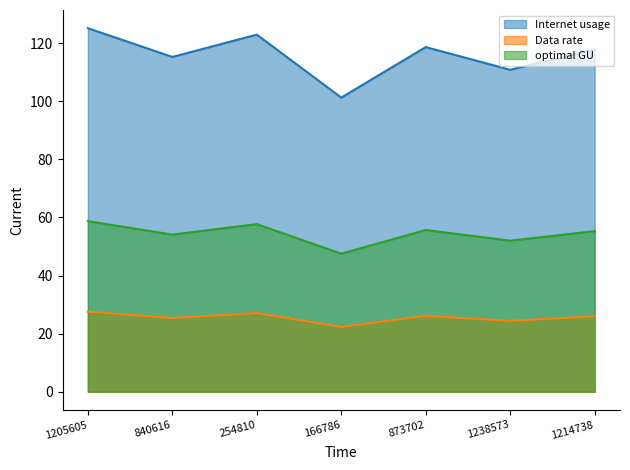

Which category has the highest value in the Data rate series?

1205605